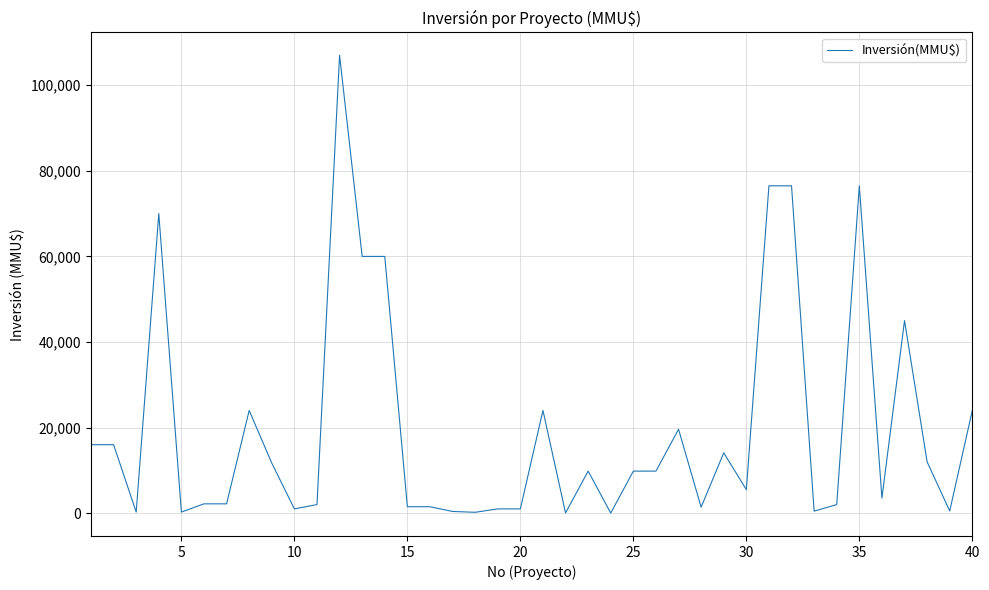

What is the greatest value displayed?

107000